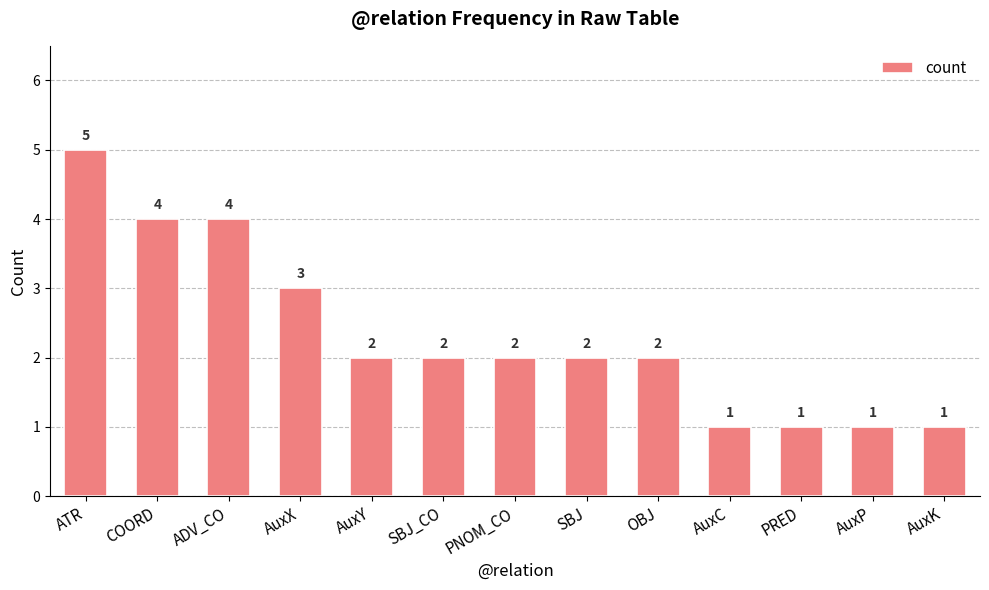

Is it true that the value at AuxP is 2?

False